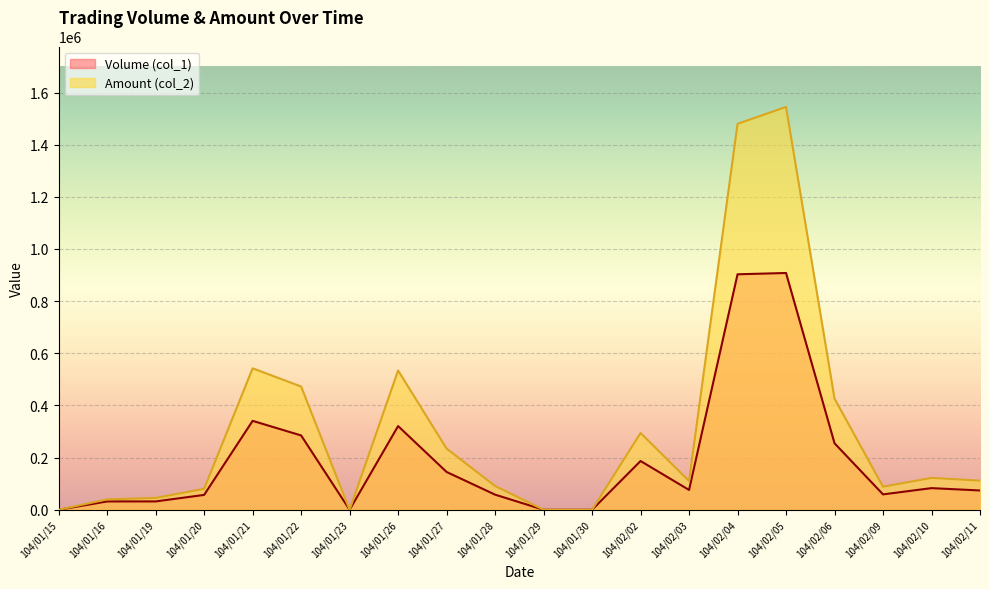

Does the chart display data point markers on the line(s)?

No